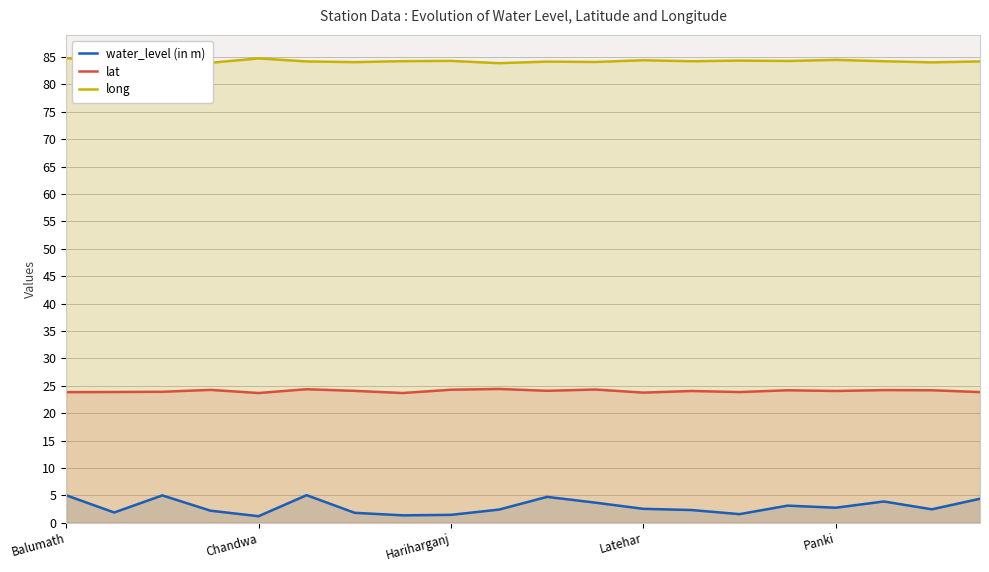

What value does the lat series have at 6?

24.1